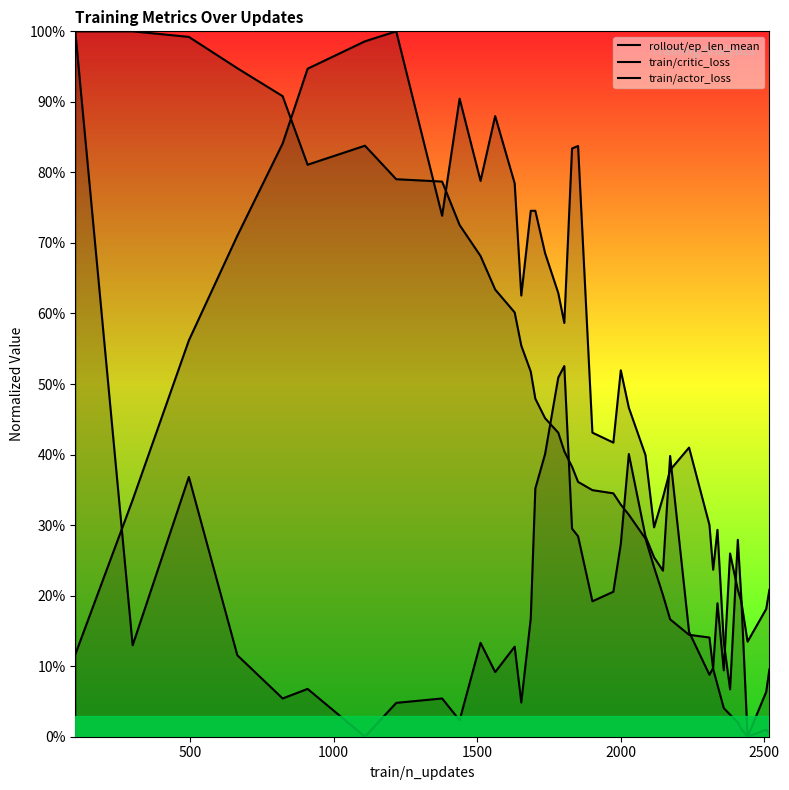

What is the average value of the train/actor_loss series?

0.5